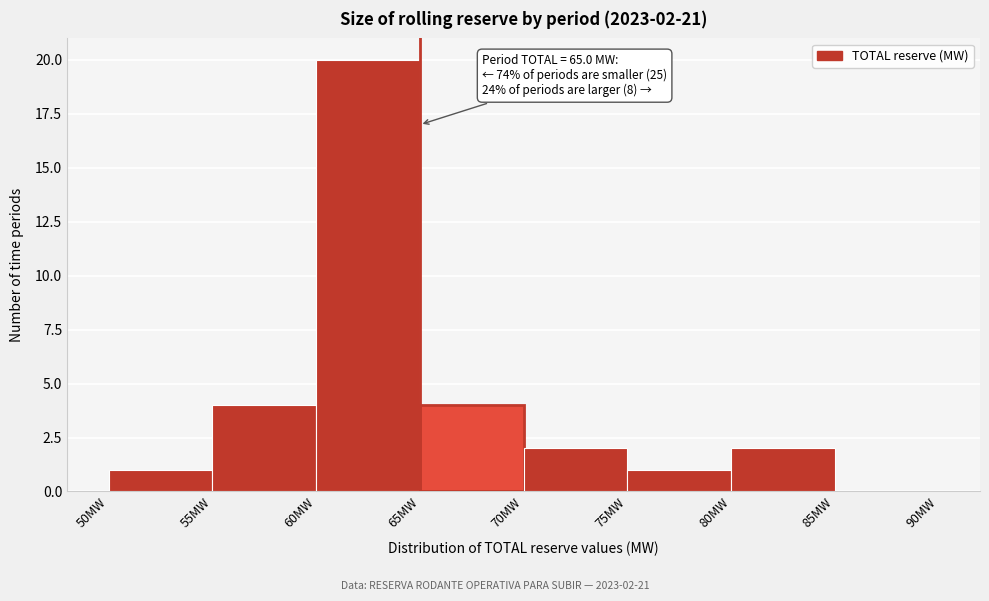

Which range on the x-axis has the tallest bar?

60 to 65